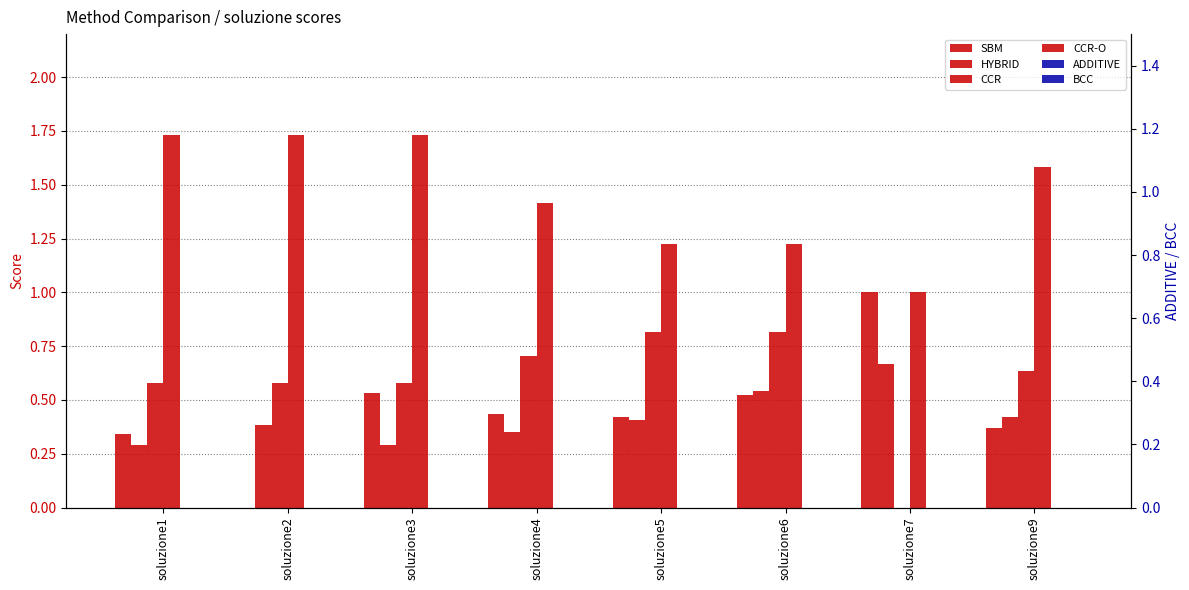

At which category does the chart reach its minimum across all series?

soluzione7